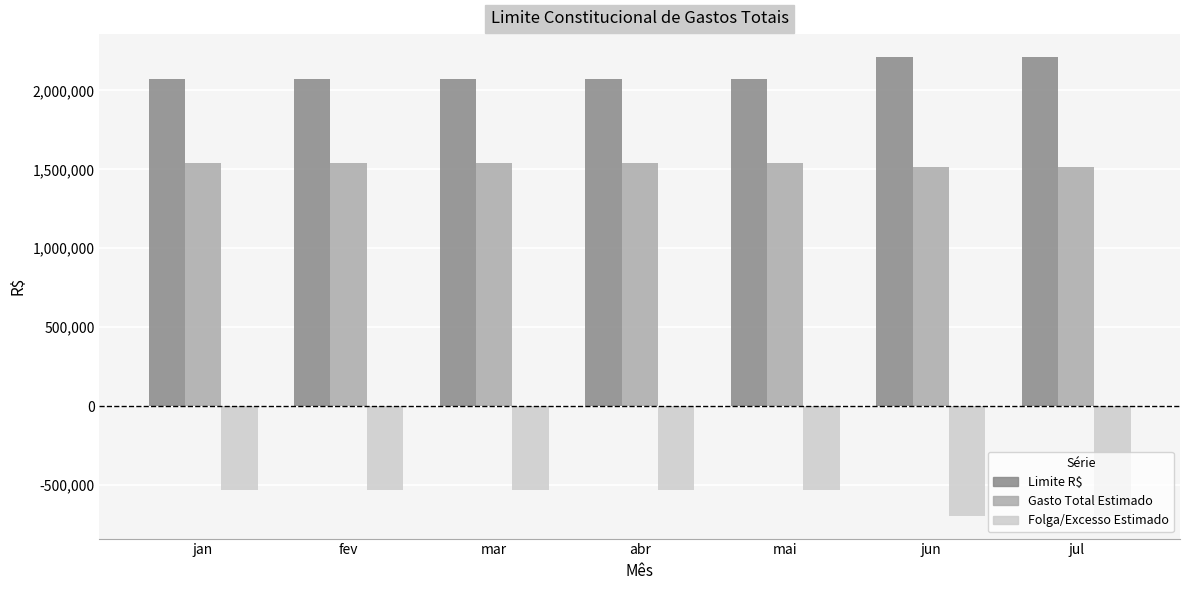

Reading left to right, list all the values displayed in this chart.

Limite R$: 2074361.5	2074361.5	2074361.5	2074361.5	2074361.5	2211219.9	2211219.9
Gasto Total Estimado: 1543000.0	1543000.0	1543000.0	1543000.0	1543000.0	1518000.0	1518000.0
Folga/Excesso Estimado: -531361.5	-531361.5	-531361.5	-531361.5	-531361.5	-693219.9	-693219.9